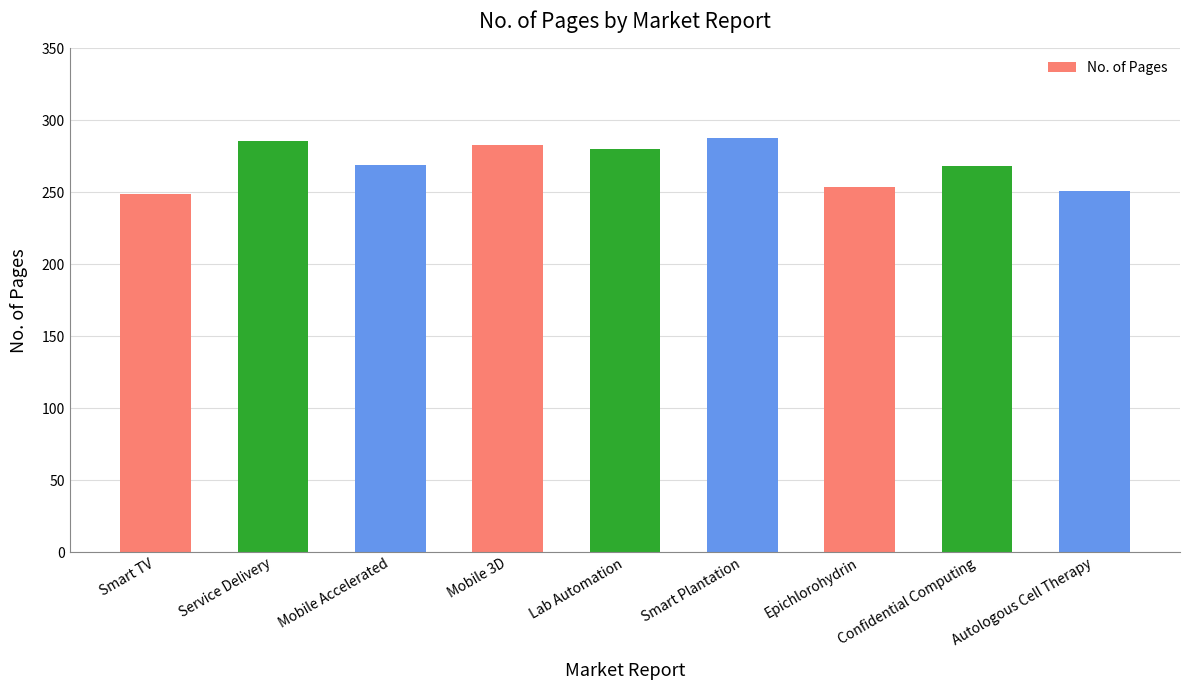

What is the label of the 5th bar from the right?

Lab Automation